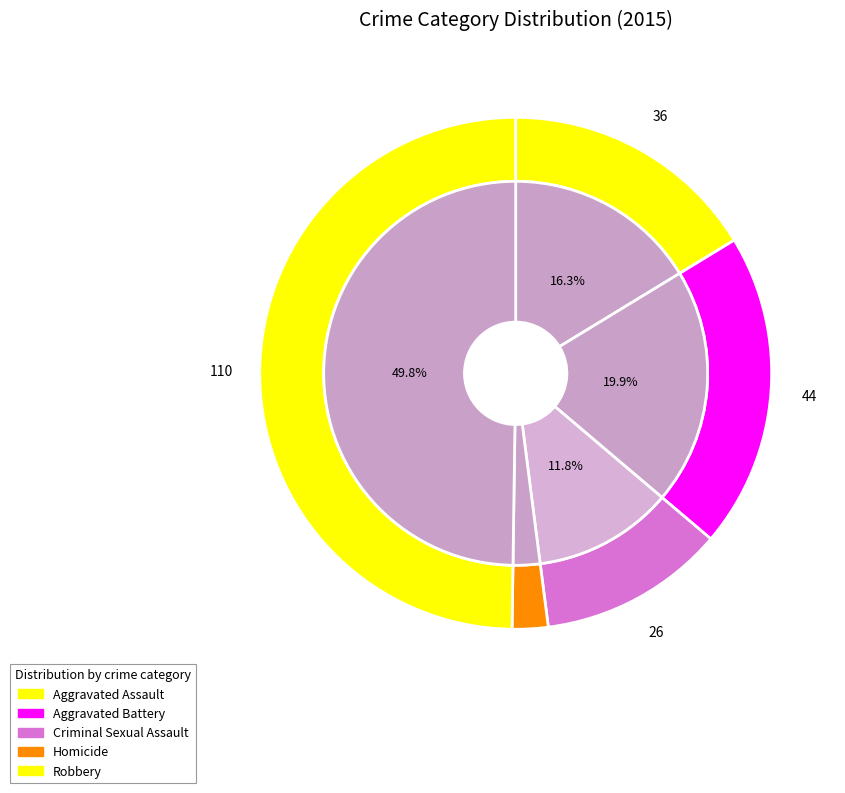

To the nearest percent, what is the average slice percentage?

20%